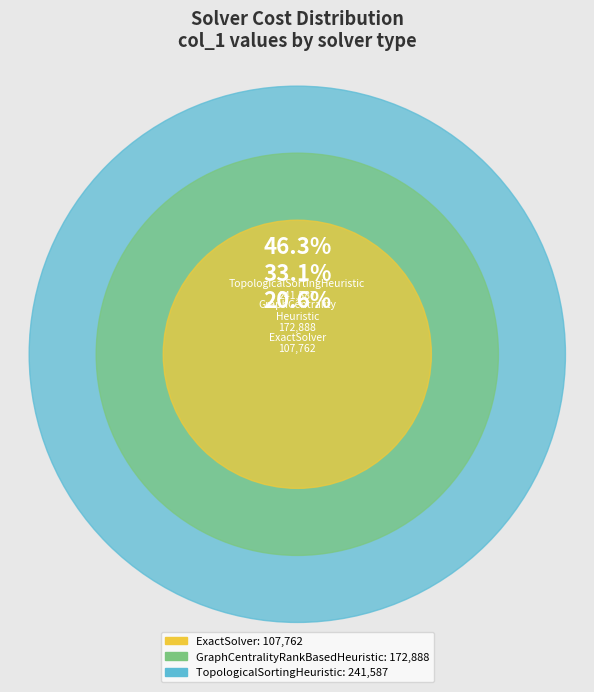

To the nearest percent, what portion does ExactSolver represent?

21%